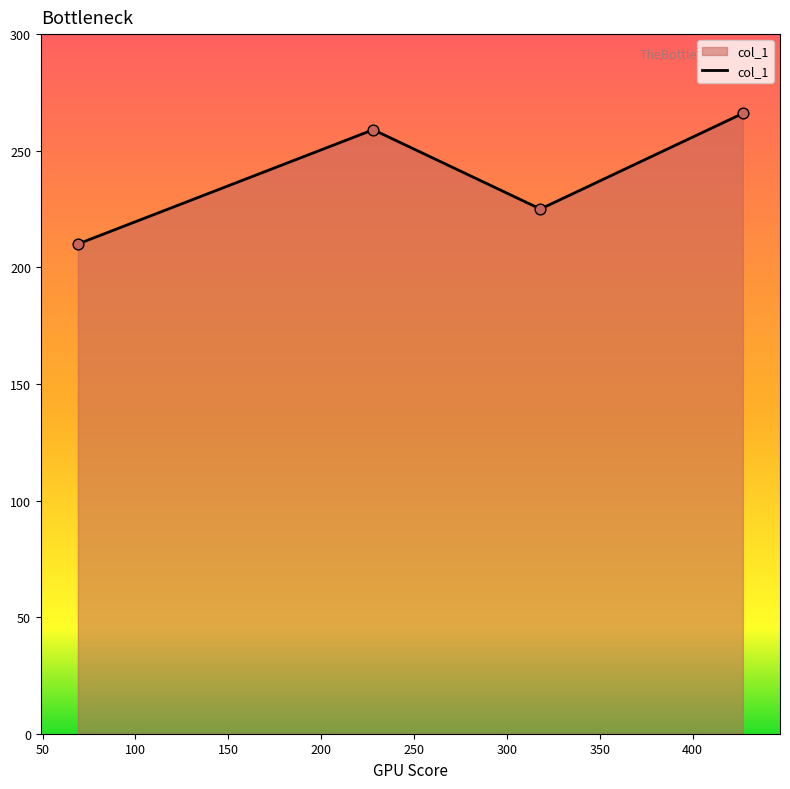

True or false: there are more than 1 points higher than both neighbors.

False